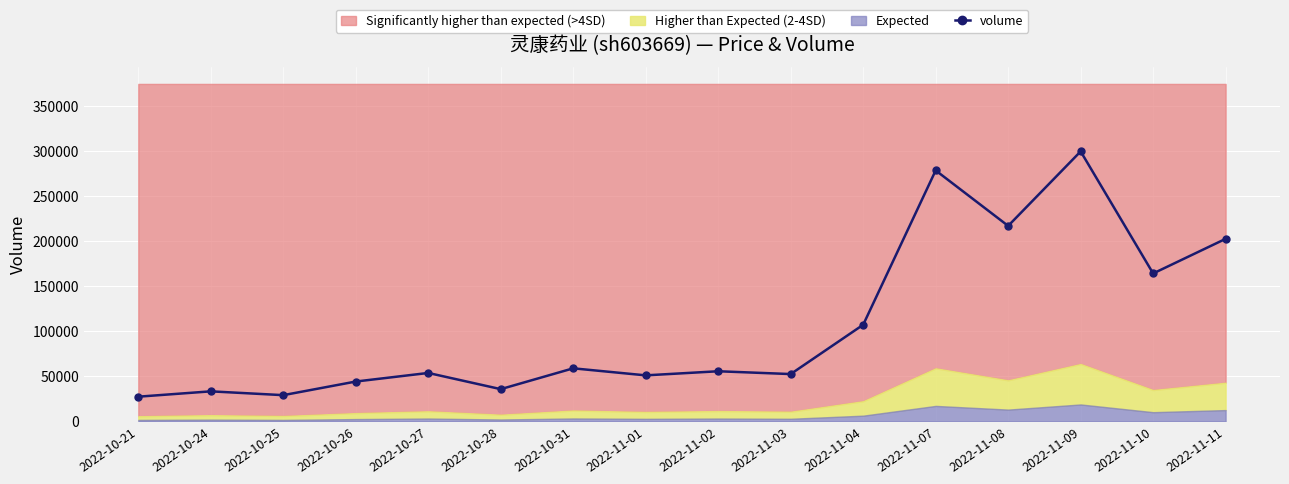

Reading left to right, list all the values displayed in this chart.

2022-10-21=27382	2022-10-24=33311	2022-10-25=29083	2022-10-26=44202	2022-10-27=53740	2022-10-28=35757	2022-10-31=58881	2022-11-01=51065	2022-11-02=55621	2022-11-03=52501	2022-11-04=107248	2022-11-07=278593	2022-11-08=217034	2022-11-09=299725	2022-11-10=164212	2022-11-11=202649